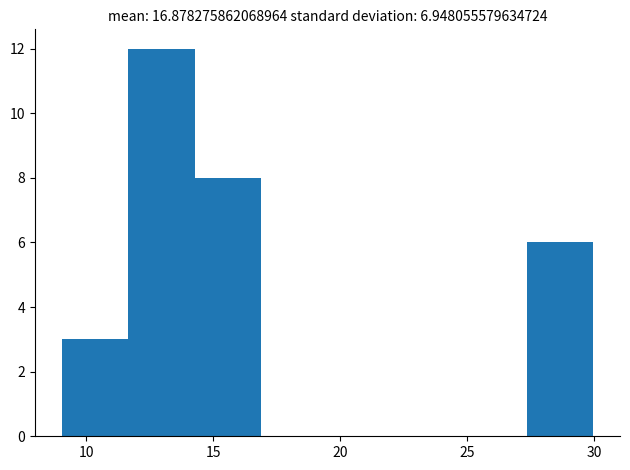

Reading left to right, list every bar in this chart as the range it spans on the x-axis followed by its height. Neither the bar edges nor the heights are printed on the chart, so give them approximately, as read against the axes.

9.0 to 11.5: 3
11.5 to 14.5: 12
14.5 to 17.0: 8
17.0 to 19.5: 0
19.5 to 22.0: 0
22.0 to 24.5: 0
24.5 to 27.5: 0
27.5 to 30.0: 6